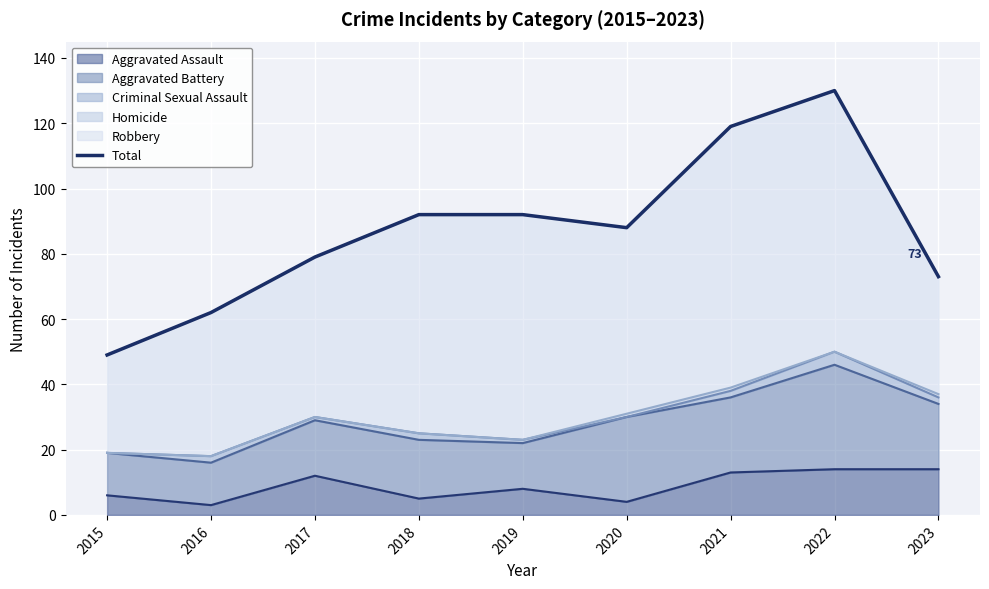

What is the difference between the maximum and minimum values?

81